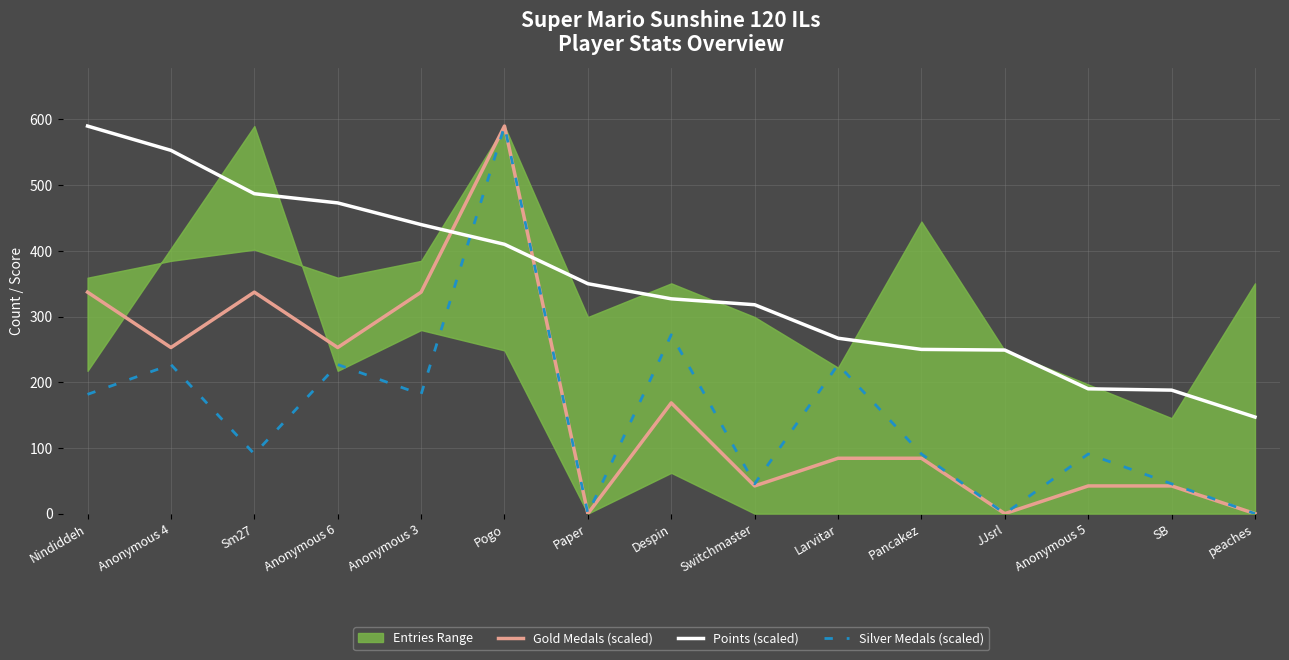

How many interior local peaks does the Silver Medals (scaled) series have?

6